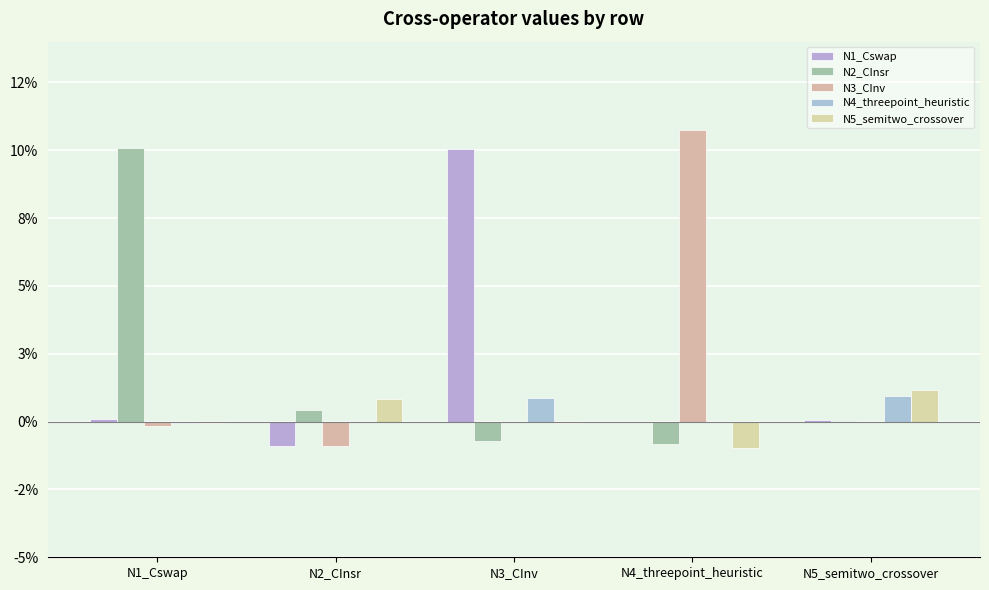

Does the chart contain stacked bars?

No